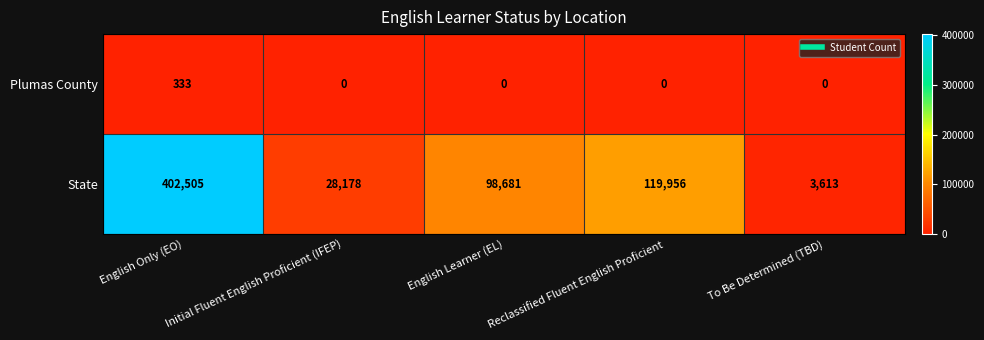

What is the sum of all Plumas County values?

333